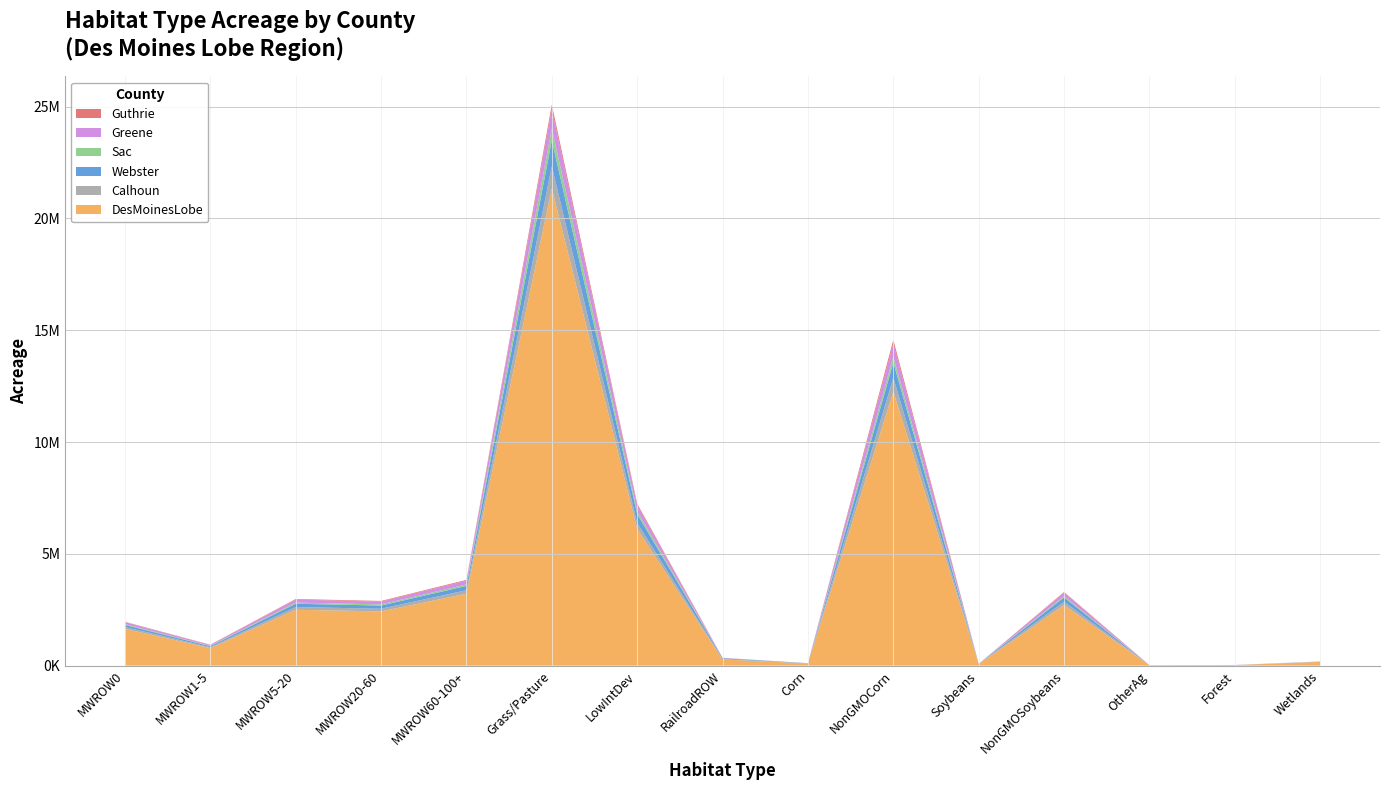

Reading right to left, transcribe all the data shown in this chart.

DesMoinesLobe: Wetlands=168128	Forest=24736	OtherAg=18076	NonGMOSoybeans=2709638	Soybeans=69762	NonGMOCorn=12253366	Corn=95842	RailroadROW=281434	LowIntDev=6110804	Grass/Pasture=21343696	MWROW60-100+=3216888	MWROW20-60=2427652	MWROW5-20=2499678	MWROW1-5=788566	MWROW0=1645306
Calhoun: Wetlands=5606	Forest=354	OtherAg=790	NonGMOSoybeans=149882	Soybeans=3570	NonGMOCorn=615660	Corn=4698	RailroadROW=16030	LowIntDev=266598	Grass/Pasture=988420	MWROW60-100+=156100	MWROW20-60=117690	MWROW5-20=122078	MWROW1-5=36058	MWROW0=80378
Webster: Wetlands=1624	Forest=3112	OtherAg=678	NonGMOSoybeans=192162	Soybeans=4130	NonGMOCorn=688306	Corn=5770	RailroadROW=35608	LowIntDev=398416	Grass/Pasture=1160780	MWROW60-100+=191590	MWROW20-60=143256	MWROW5-20=147200	MWROW1-5=47190	MWROW0=96636
Sac: Wetlands=4406	Forest=432	OtherAg=836	NonGMOSoybeans=57662	Soybeans=1398	NonGMOCorn=259074	Corn=1818	RailroadROW=4768	LowIntDev=130084	Grass/Pasture=531324	MWROW60-100+=68266	MWROW20-60=51970	MWROW5-20=53088	MWROW1-5=16964	MWROW0=34068
Greene: Wetlands=7792	Forest=1664	OtherAg=1762	NonGMOSoybeans=151700	Soybeans=3528	NonGMOCorn=592348	Corn=4488	RailroadROW=12572	LowIntDev=261220	Grass/Pasture=875146	MWROW60-100+=167300	MWROW20-60=124704	MWROW5-20=130748	MWROW1-5=40700	MWROW0=86502
Guthrie: Wetlands=880	Forest=414	OtherAg=640	NonGMOSoybeans=33826	Soybeans=986	NonGMOCorn=164902	Corn=974	RailroadROW=2564	LowIntDev=75590	Grass/Pasture=193418	MWROW60-100+=36858	MWROW20-60=29330	MWROW5-20=28344	MWROW1-5=9544	MWROW0=18064